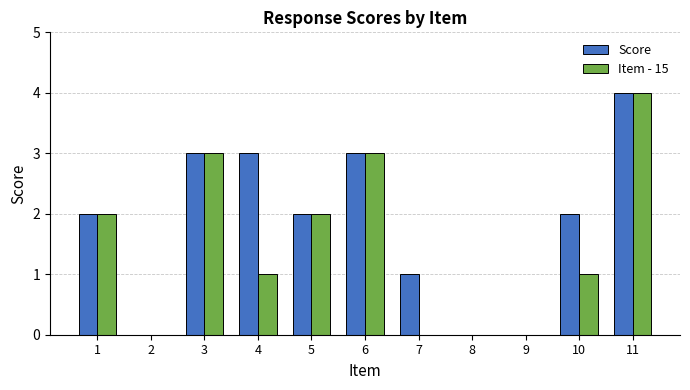

What is the sum of all Item - 15 values?

16